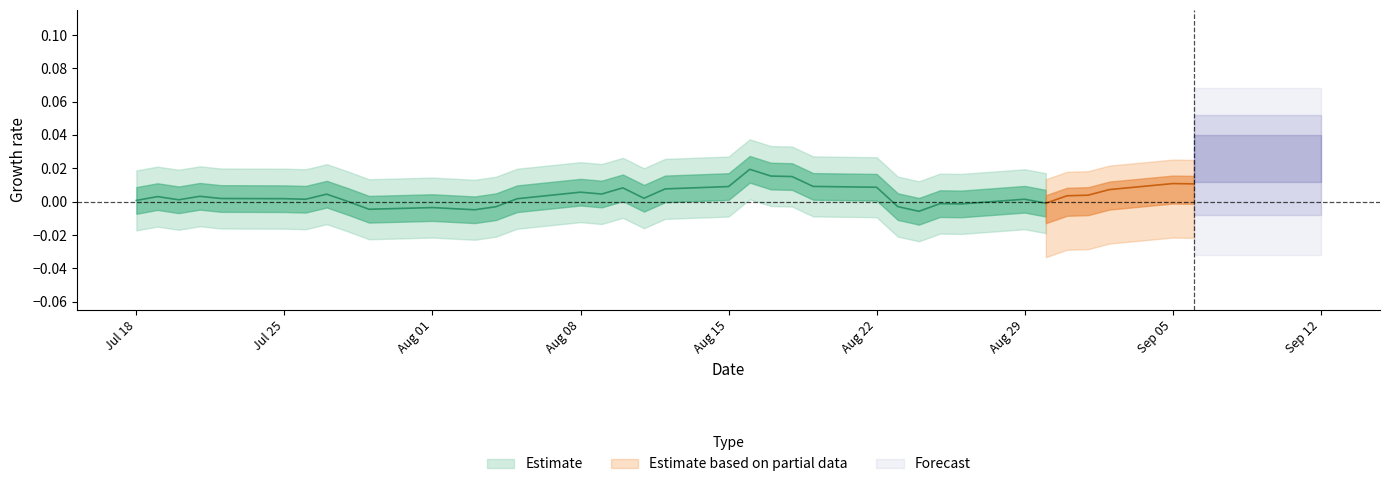

The value of DailyReturn at 12 is 0.0. True or false?

True